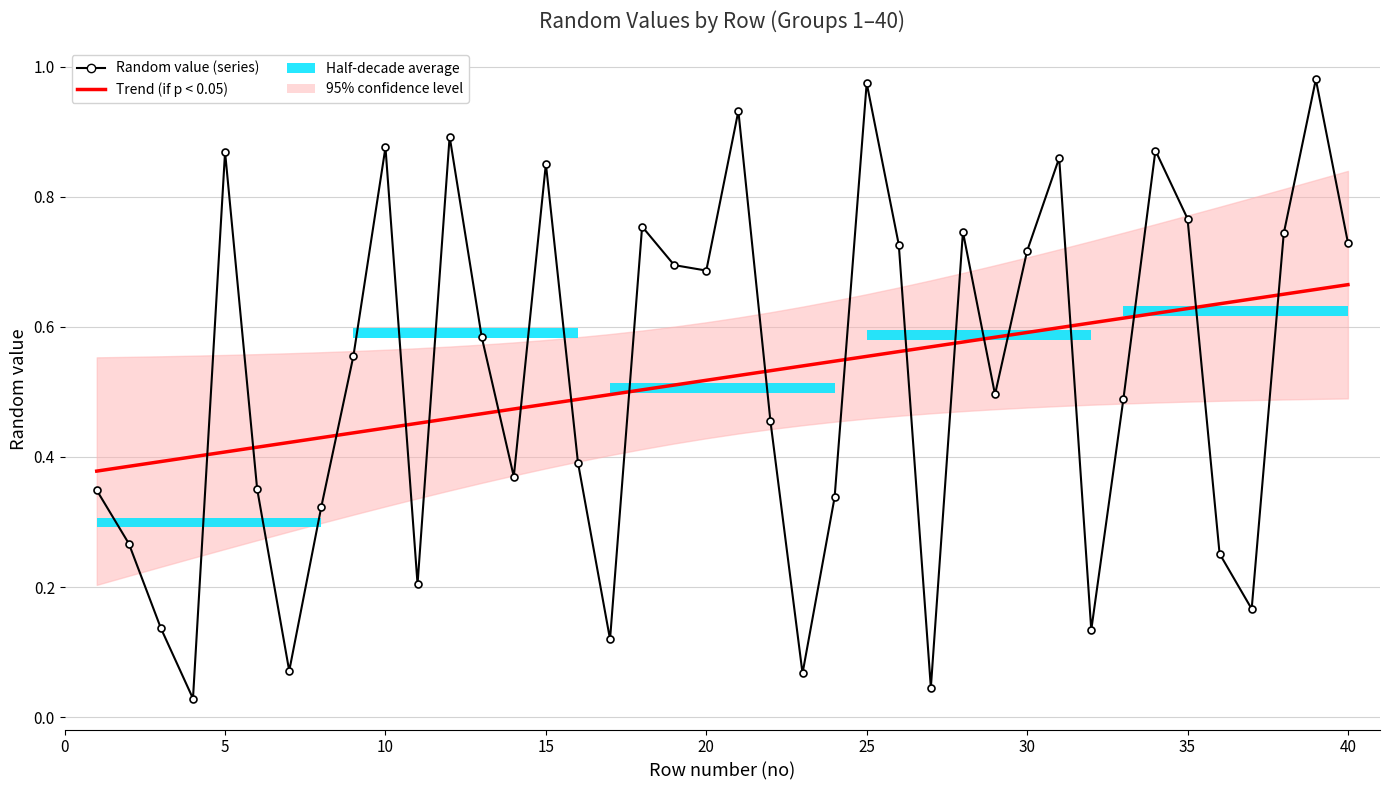

Reading left to right, extract all data points from this chart.

Trend (if p < 0.05): 0.4	0.4	0.4	0.4	0.4	0.4	0.4	0.4	0.4	0.4	0.5	0.5	0.5	0.5	0.5	0.5	0.5	0.5	0.5	0.5	0.5	0.5	0.5	0.5	0.6	0.6	0.6	0.6	0.6	0.6	0.6	0.6	0.6	0.6	0.6	0.6	0.6	0.7	0.7	0.7
Random value (series): 0.3	0.3	0.1	0.0	0.9	0.4	0.1	0.3	0.6	0.9	0.2	0.9	0.6	0.4	0.9	0.4	0.1	0.8	0.7	0.7	0.9	0.5	0.1	0.3	1.0	0.7	0.0	0.7	0.5	0.7	0.9	0.1	0.5	0.9	0.8	0.3	0.2	0.7	1.0	0.7